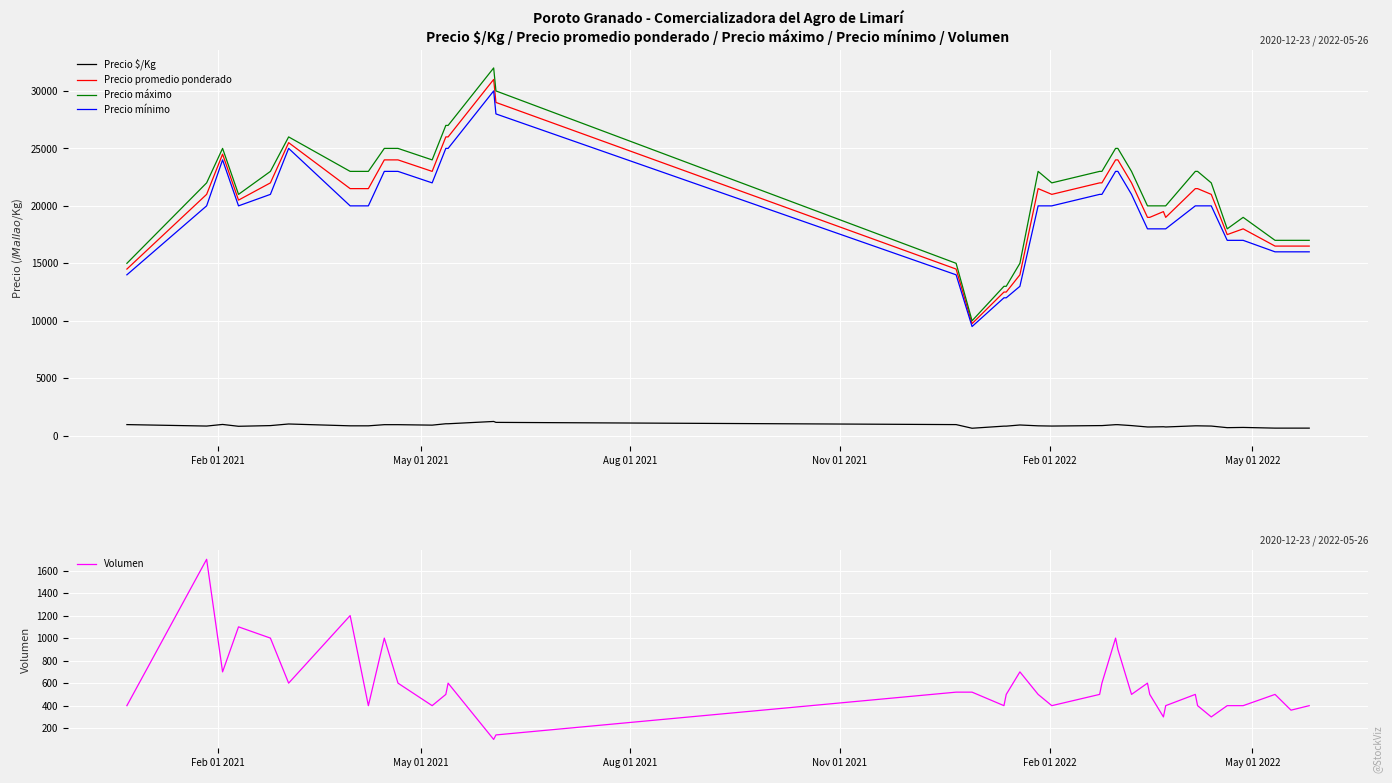

In Volumen, how many points are higher than both neighbors (excluding endpoints)?

10